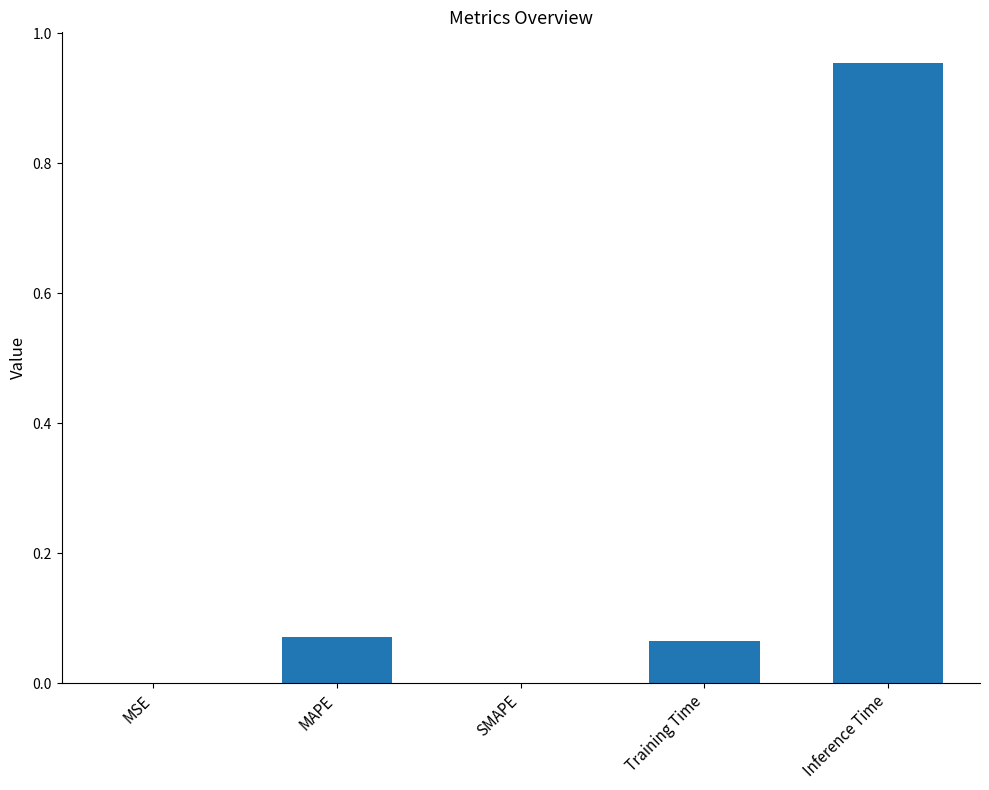

What is the average value?

0.2